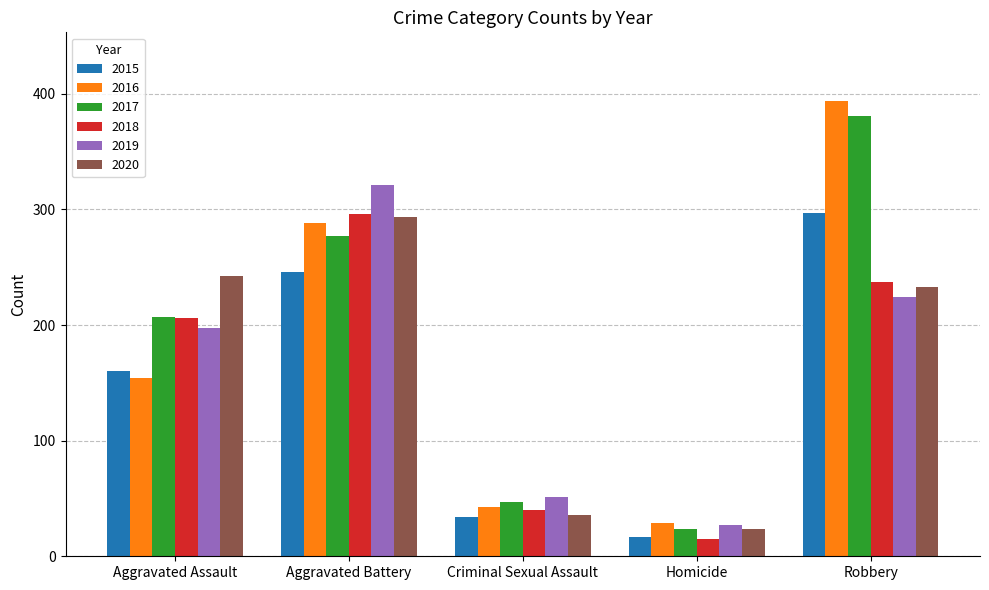

Is it true that 2018 equals 54 at Robbery?

False